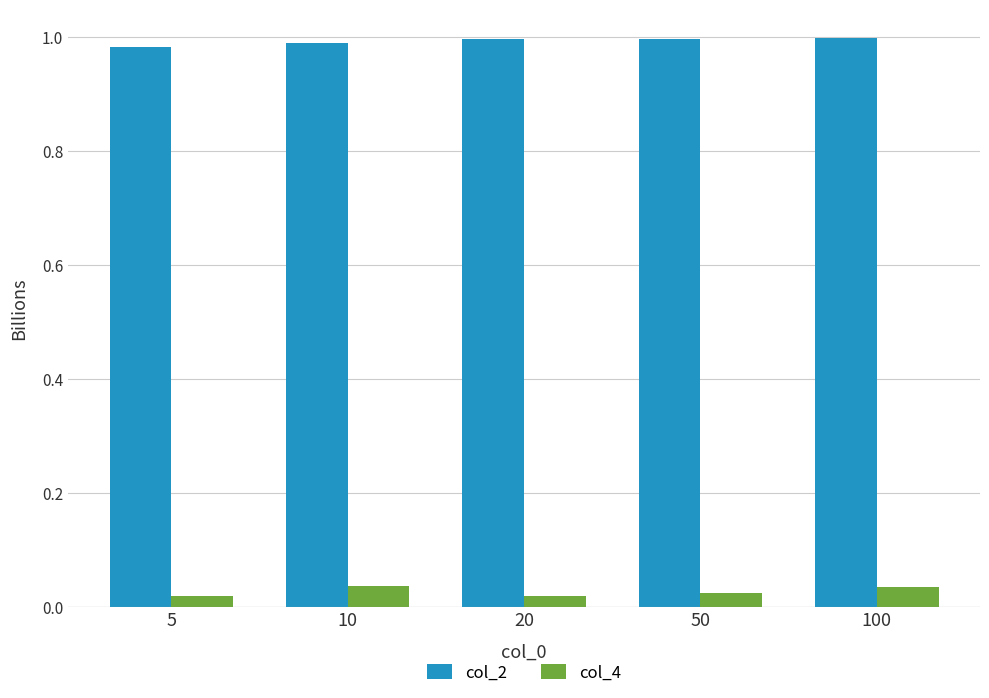

List the series in order of their overall mean, lowest first.

col_4, col_2